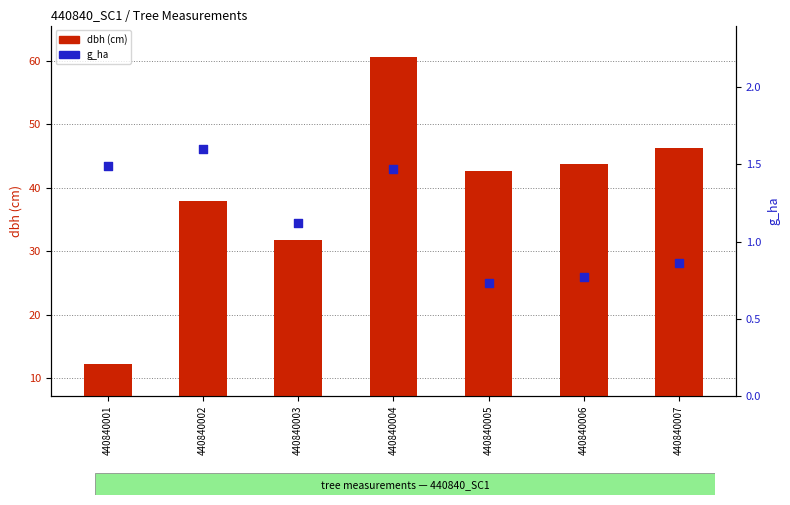

What are all the series names shown in the legend?

dbh (cm), g_ha